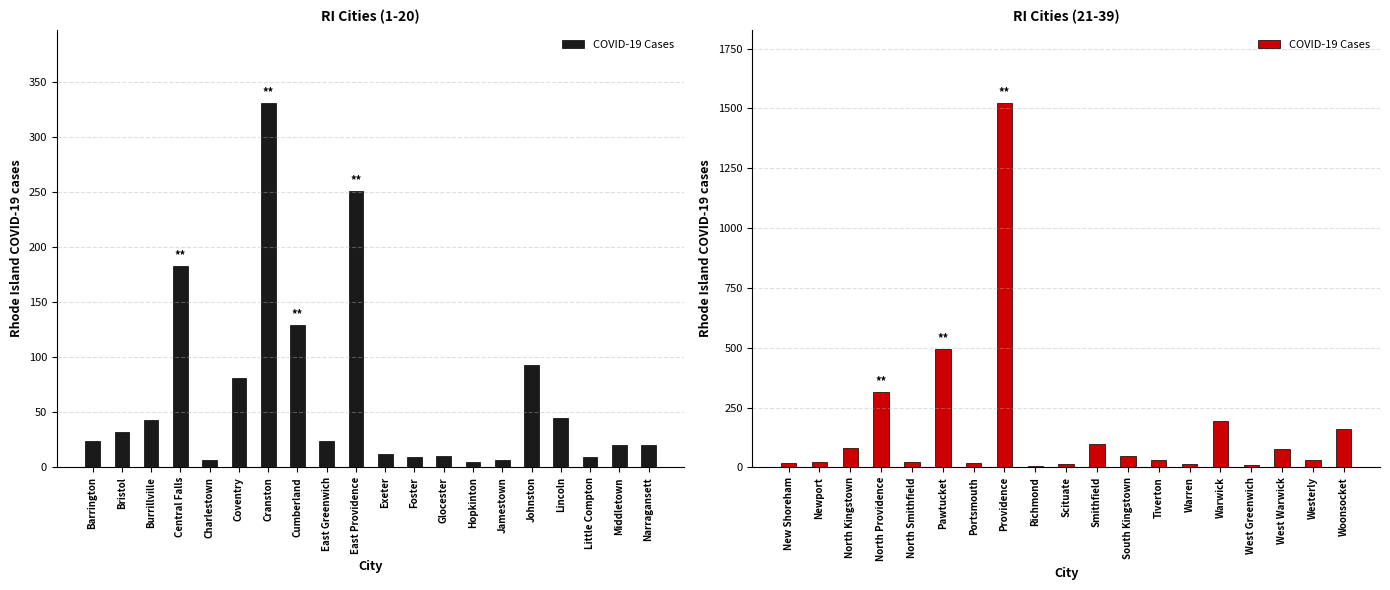

Does the chart contain stacked bars?

No